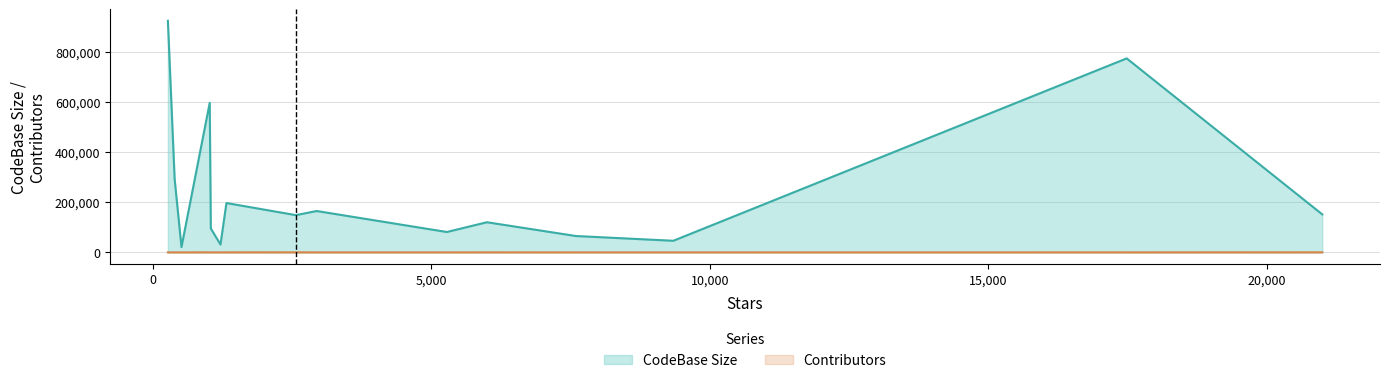

What is the value of the Contributors point at the 4th from the left?

161